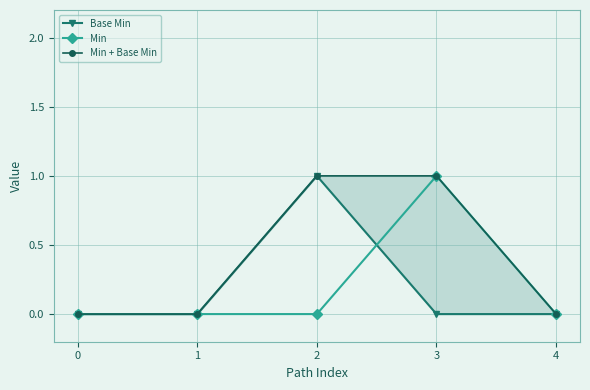

At which label does Min + Base Min reach its peak?

2